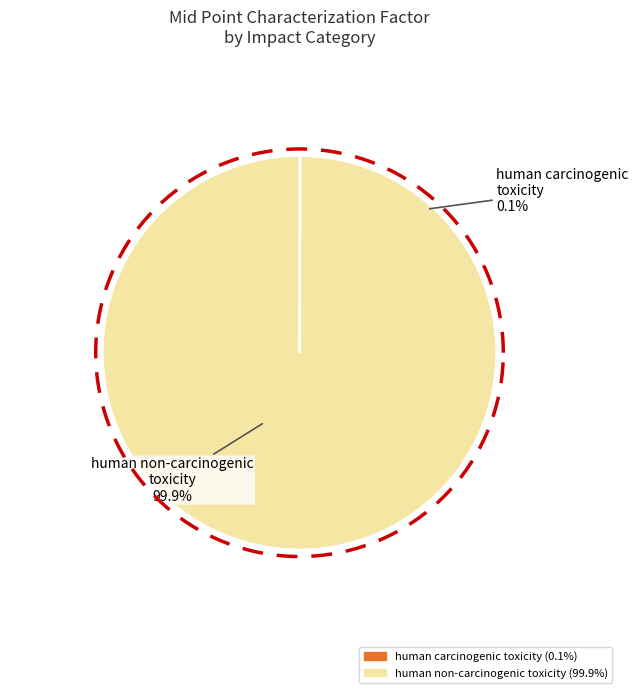

What percentage is the human non-carcinogenic toxicity slice, to the nearest percent?

100%